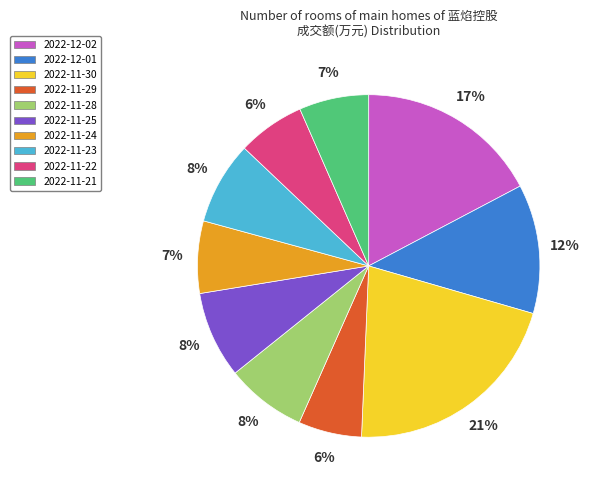

Does any single category account for the majority?

No